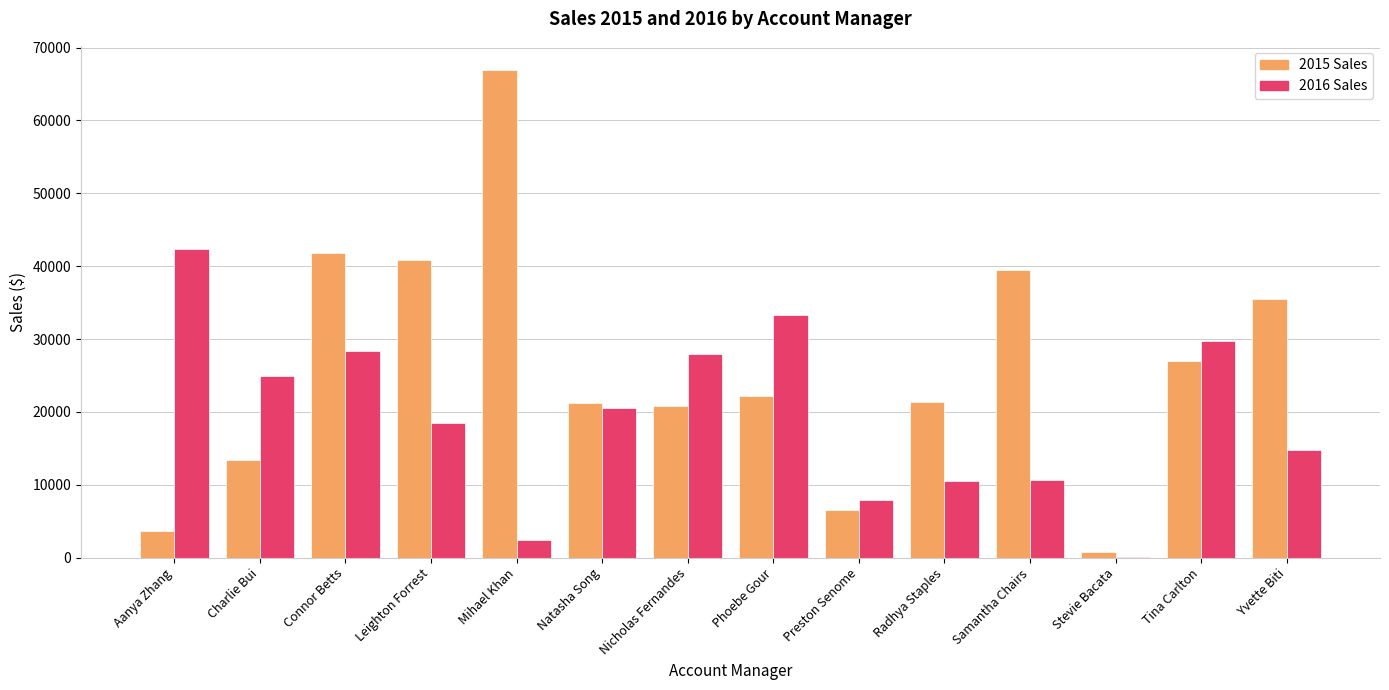

What is the sum of all 2015 Sales values?

361480.8